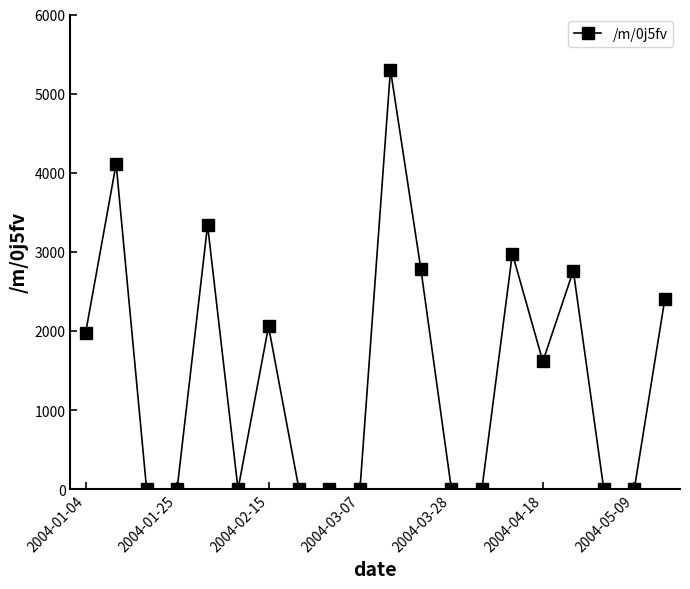

What is the difference between the second highest and second lowest values?

4112.3